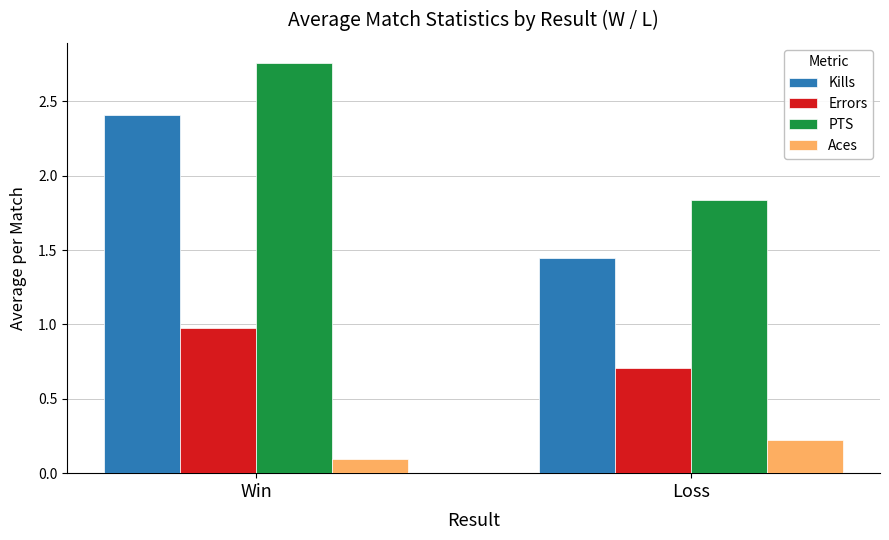

Count the Kills values in the range 1 to 2.

1